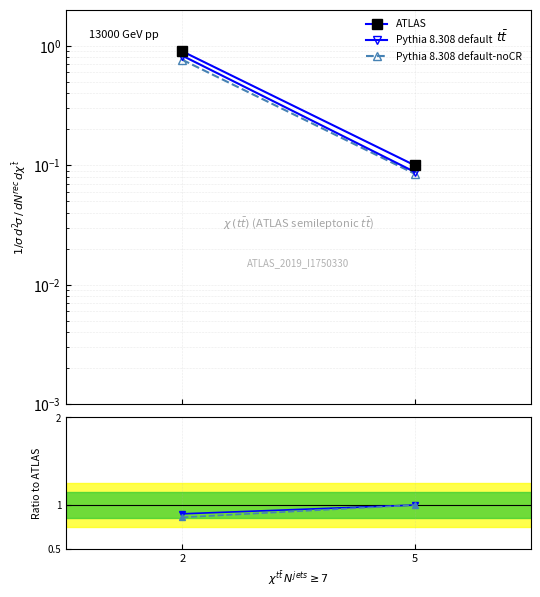

What is the total value across all series at 2?

2.7